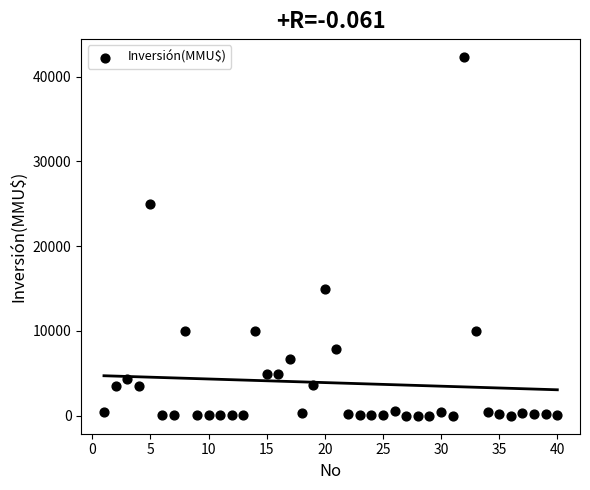

What is the range of Y values (max minus min)?

42294